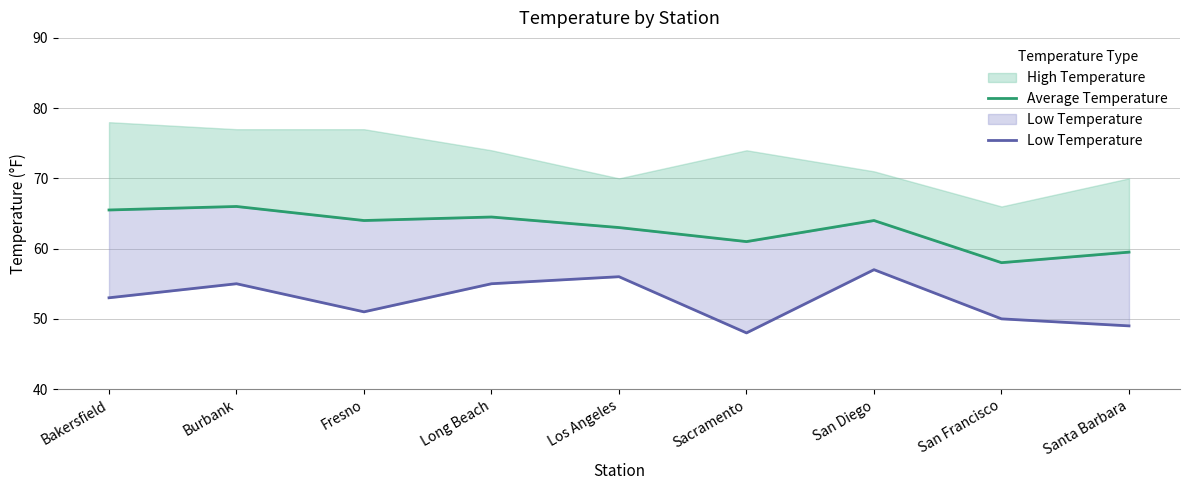

True or false: Average Temperature has a value of 61.0 at Sacramento.

True